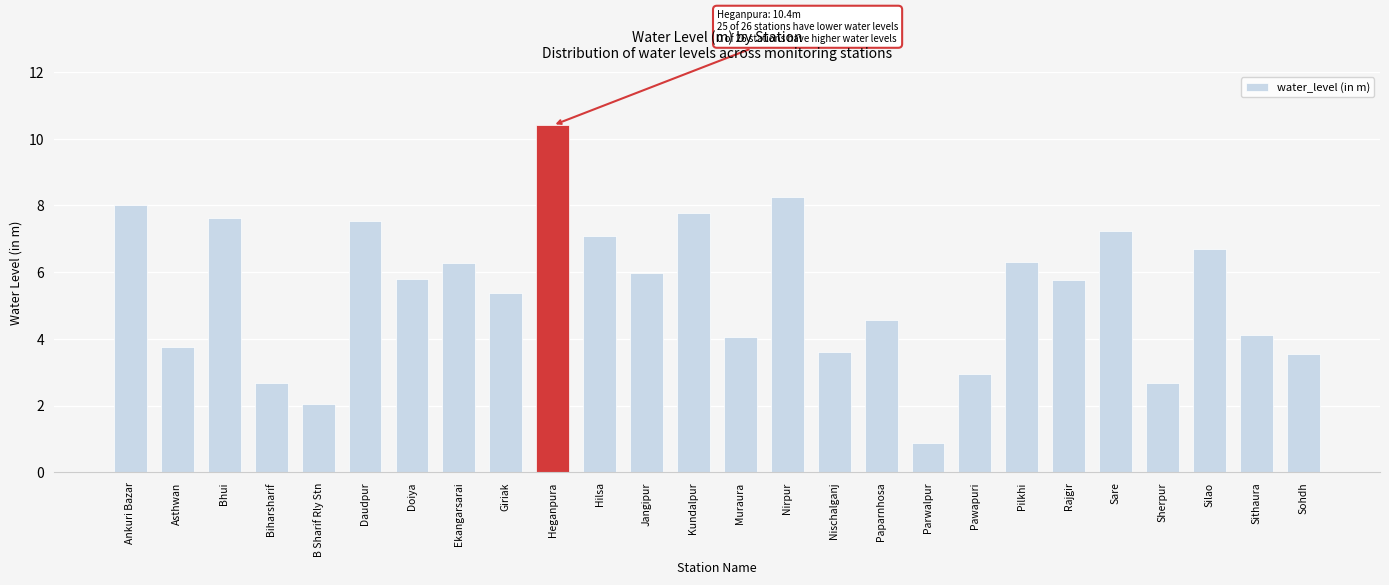

True or false: the data shows 2.6 at Jangipur.

False